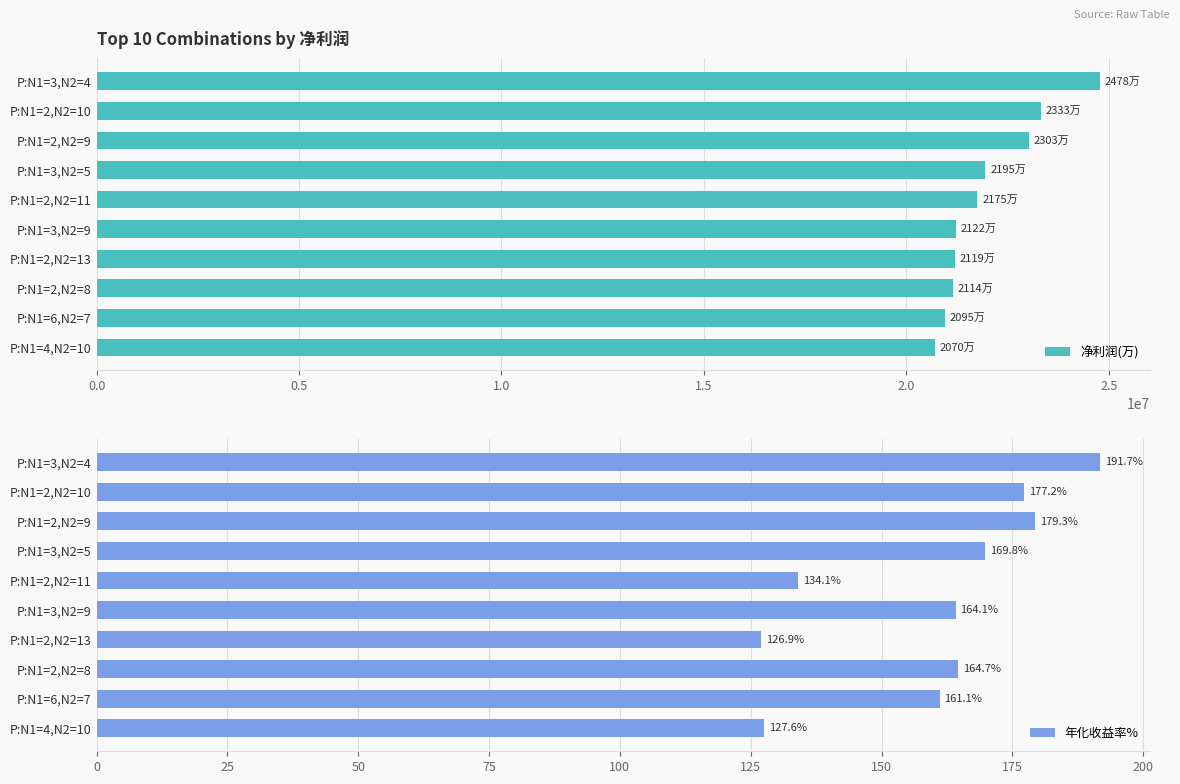

What is the smallest value displayed?

126.9